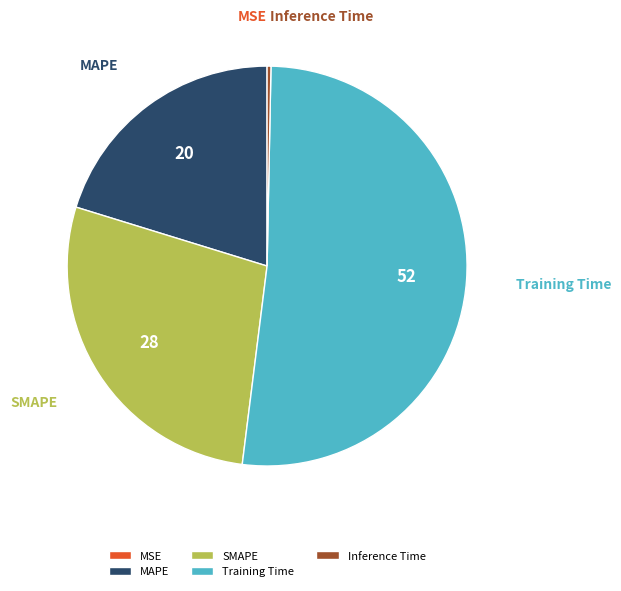

Does any single category account for the majority?

Yes